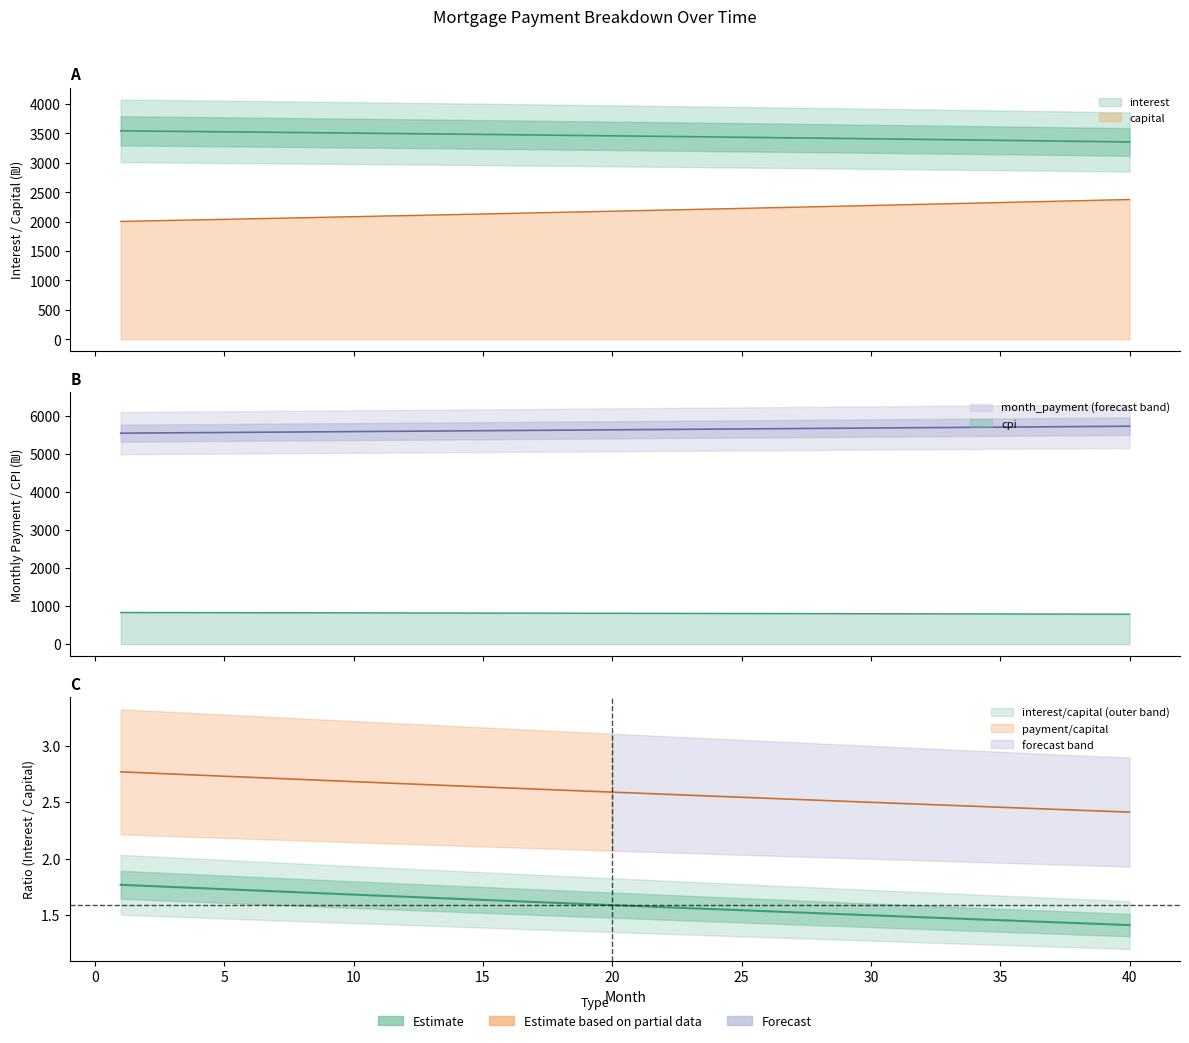

What is the value of the capital point at the 4th from the left?

2031.1